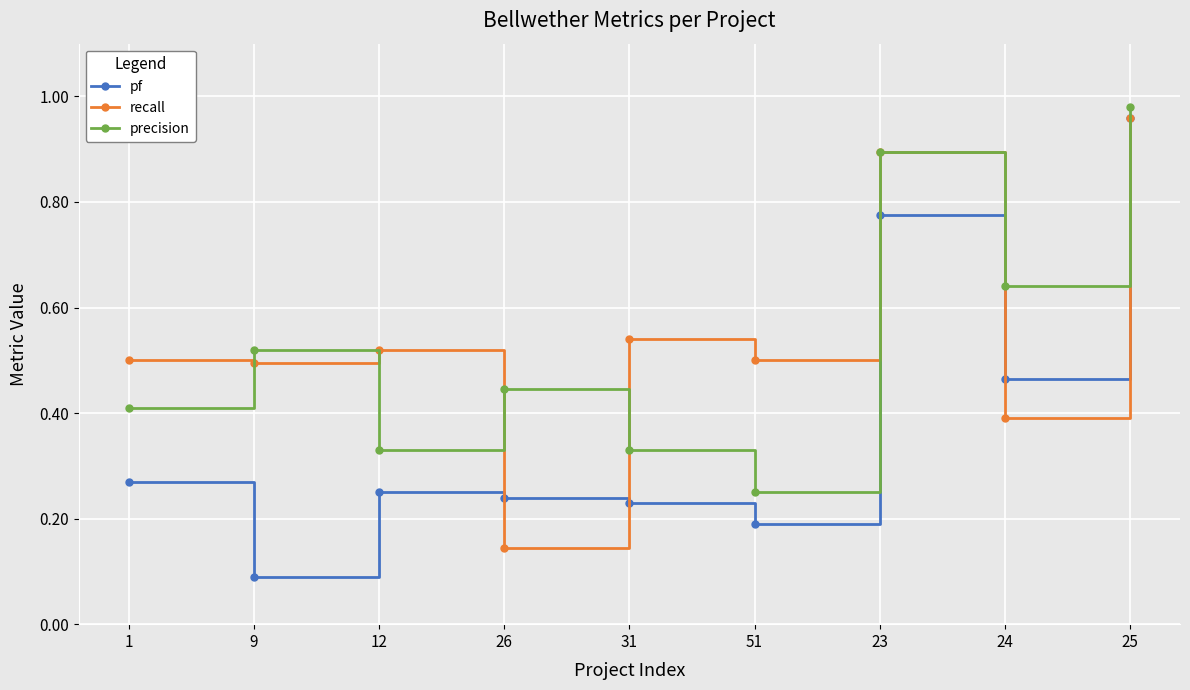

Does the chart display data point markers on the line(s)?

Yes